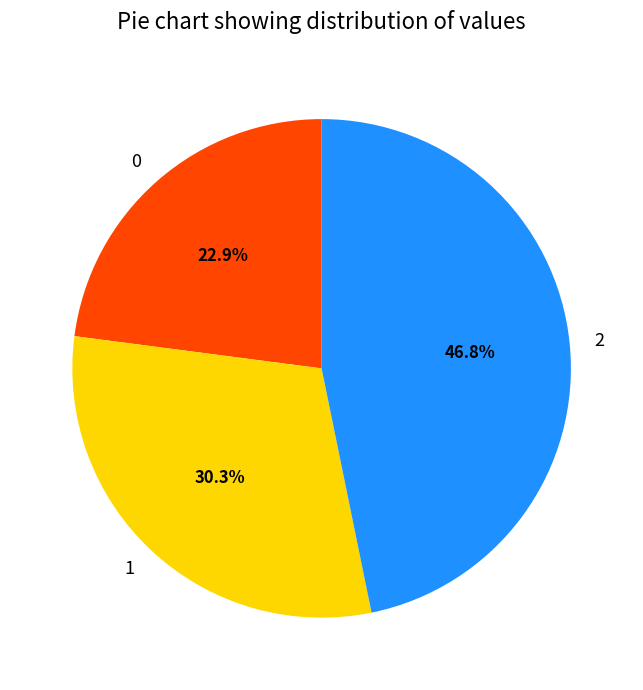

To the nearest percent, what is the difference between the largest and smallest slice percentages?

24%